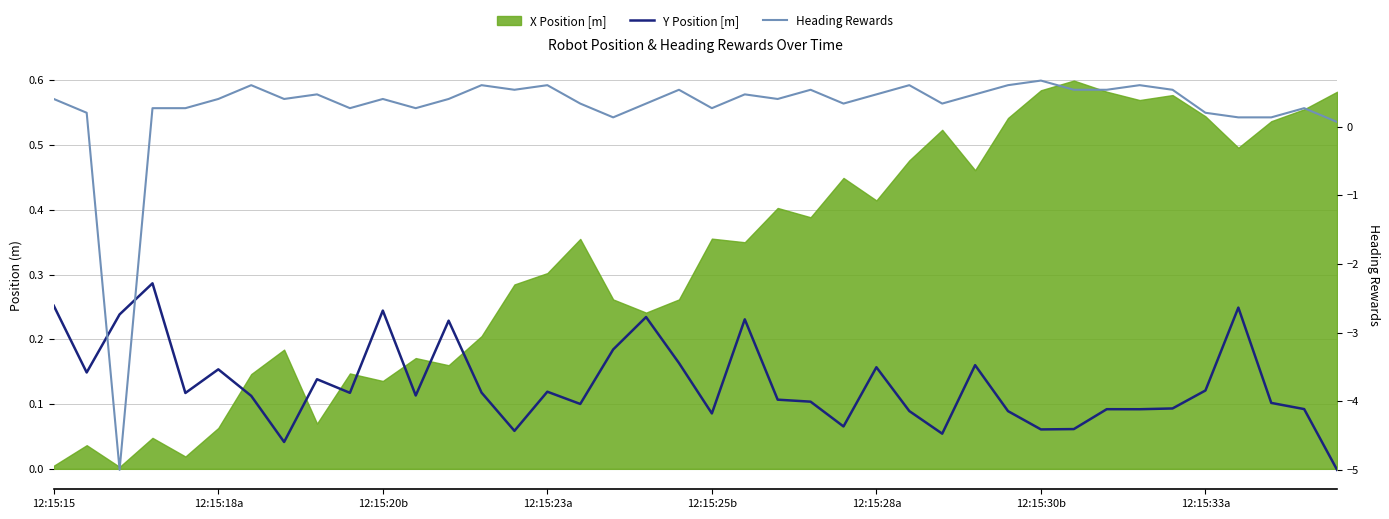

What is the total value across all series at 21?

0.7